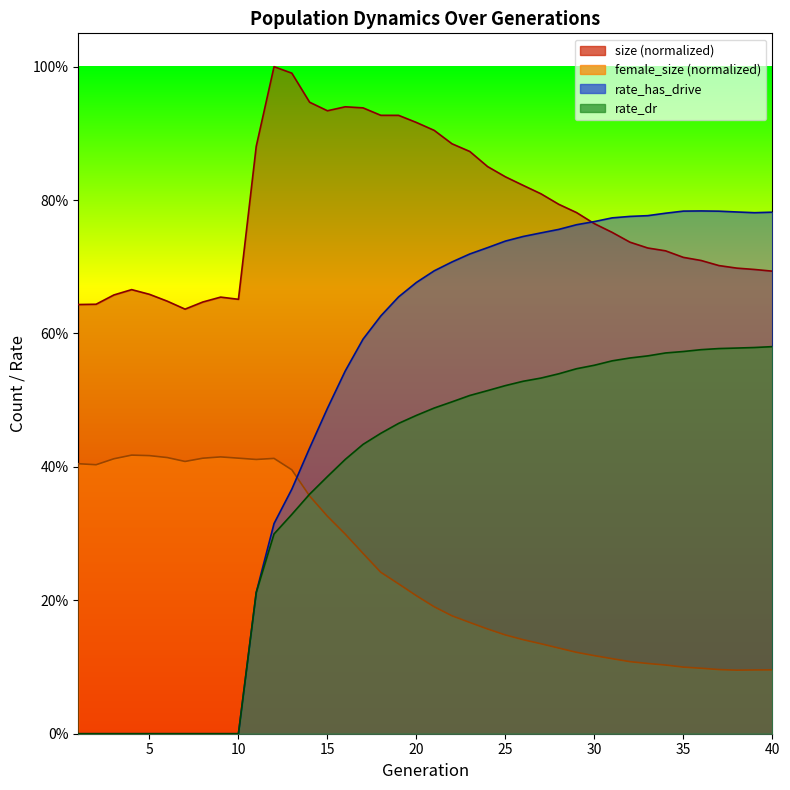

Count the rate_dr values in the range 0 to 1.

40